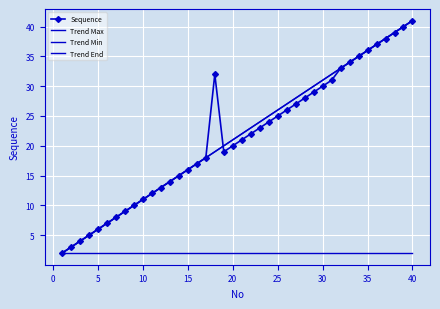

Where is the first local maximum?

18